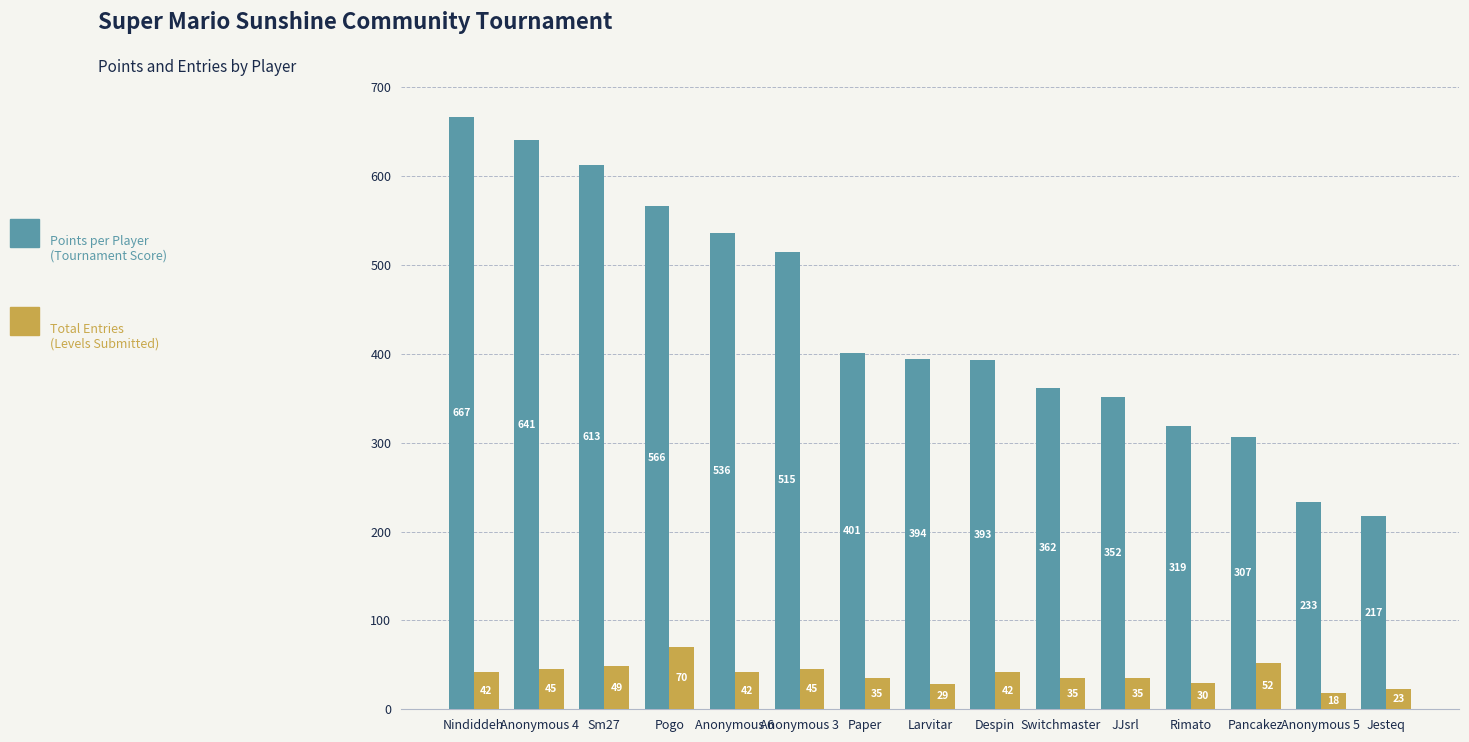

What is the smallest value displayed?

18